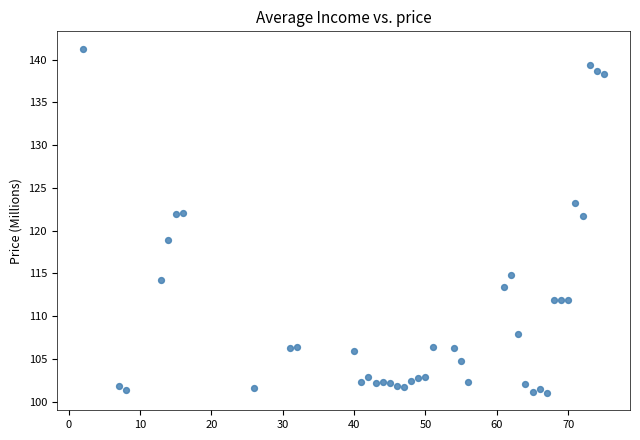

What is the range of X values (max minus min)?

73.0